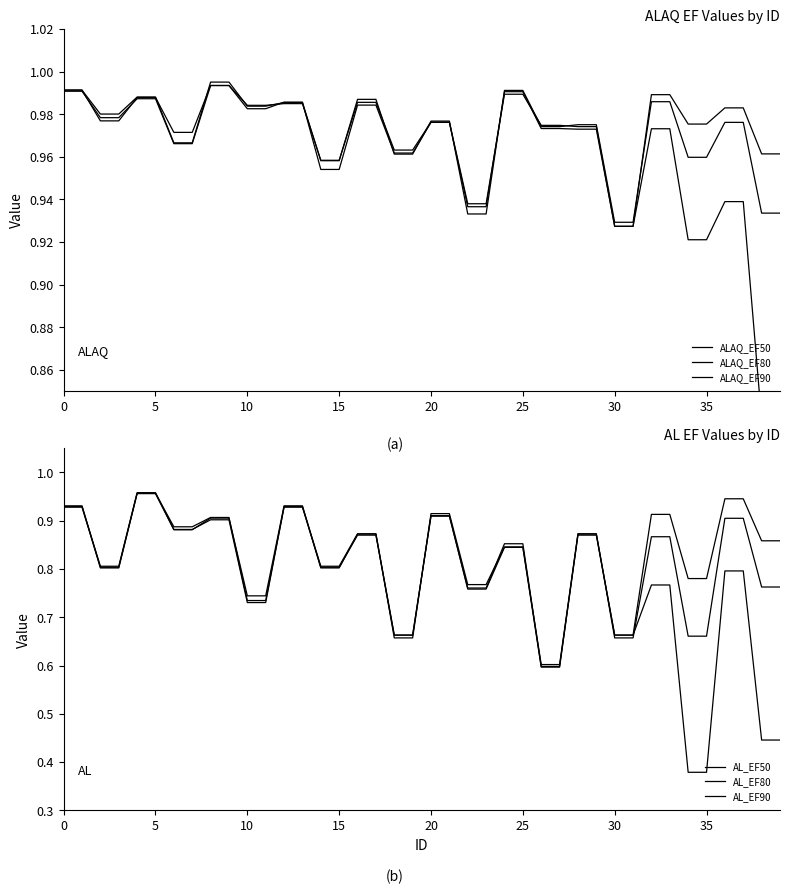

Which series has the largest total across all categories?

ALAQ_EF90